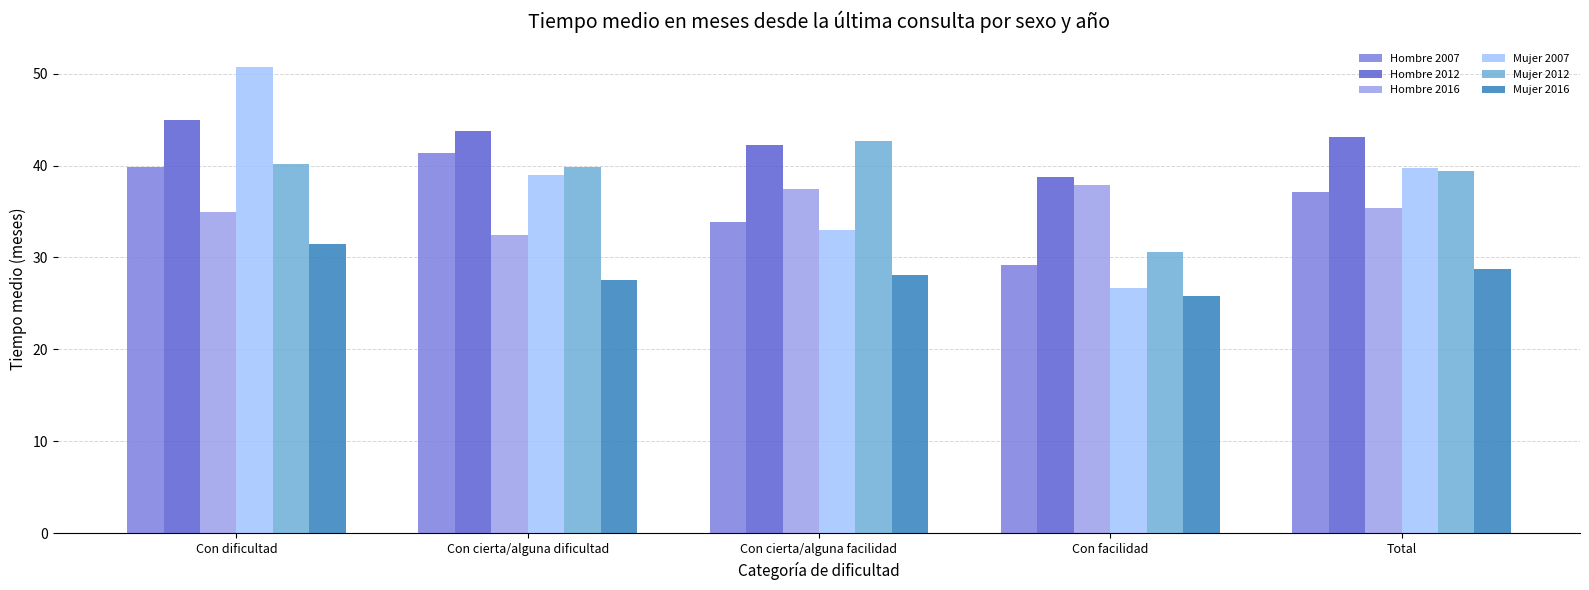

What is the approximate value of Hombre 2012 at Con facilidad?

38.7